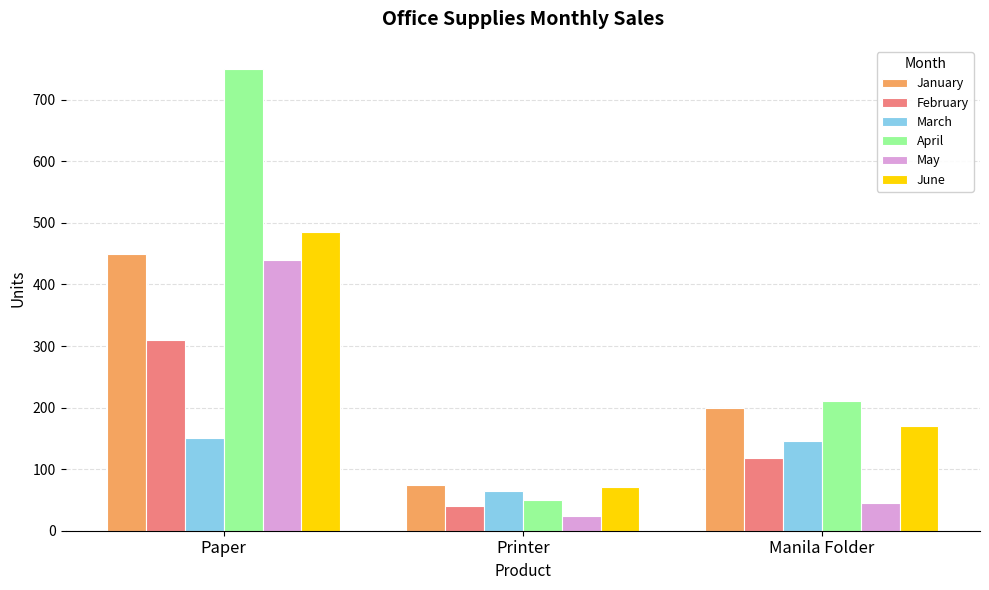

What is the label of the 2nd bar from the right?

Printer